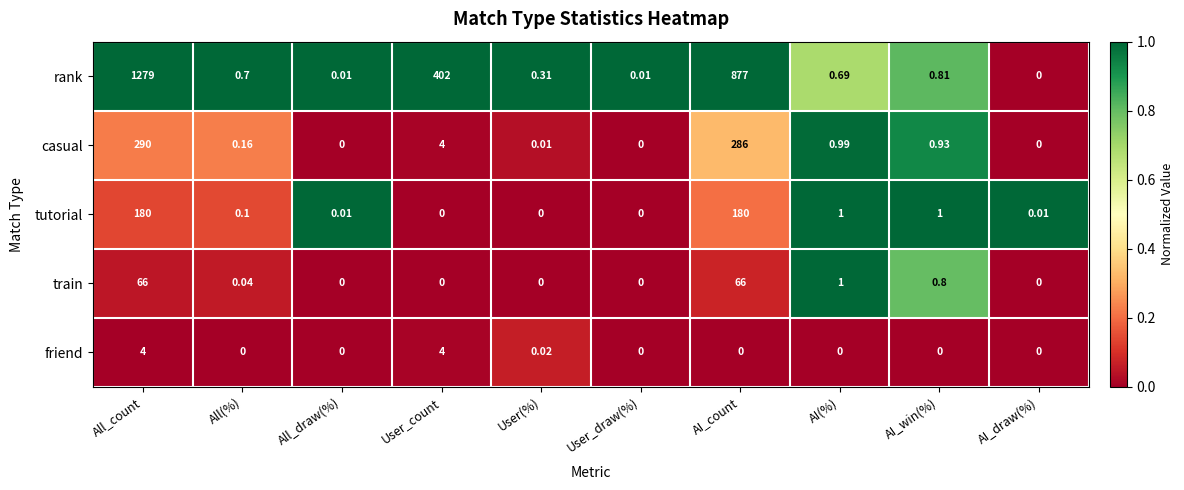

Which series has the largest total across all categories?

rank